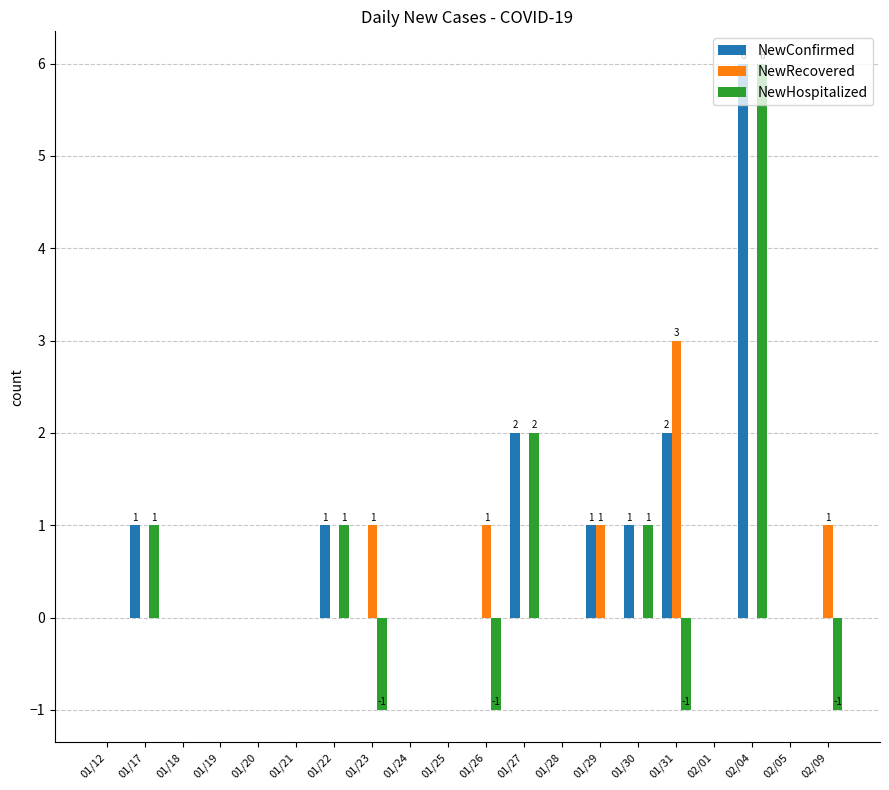

True or false: NewHospitalized has a value of 1 at 01/30.

True